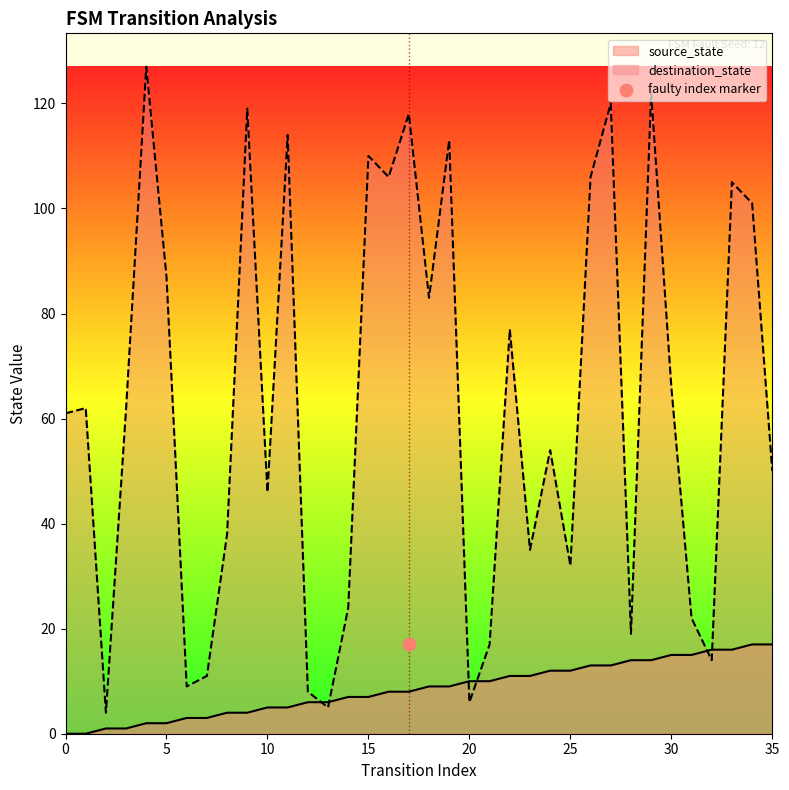

At how many categories does at least one series exceed 121?

2